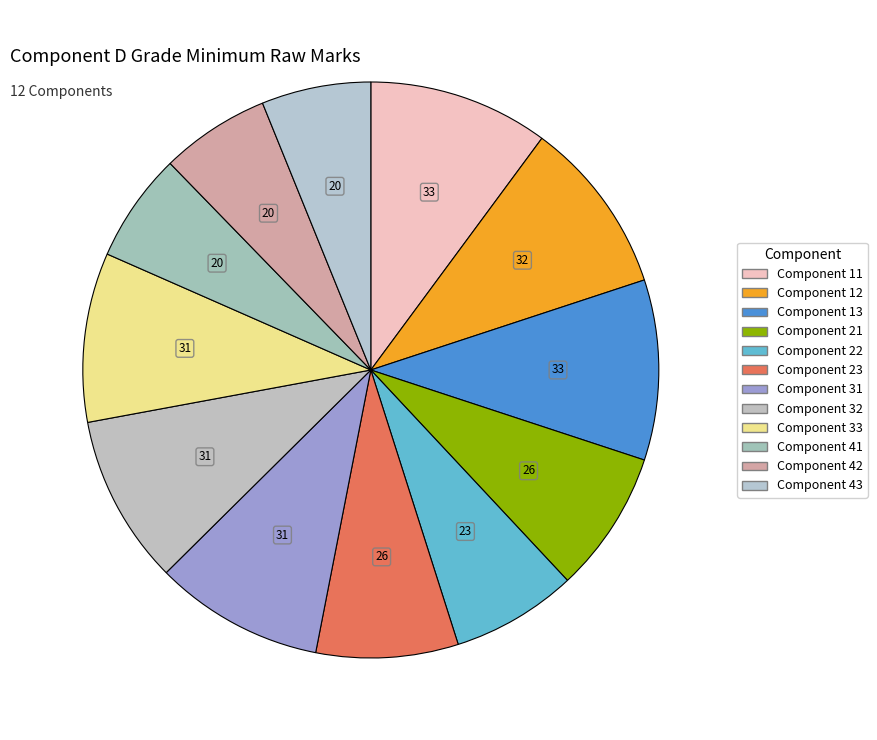

What is the largest slice in the pie chart?

Component 11